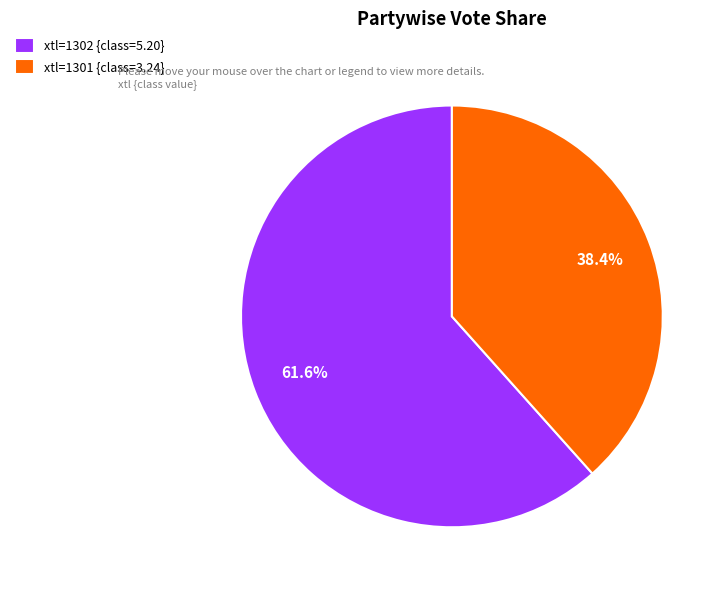

Rank the categories by value from lowest to highest.

xtl=1301 {class=3.24}, xtl=1302 {class=5.20}